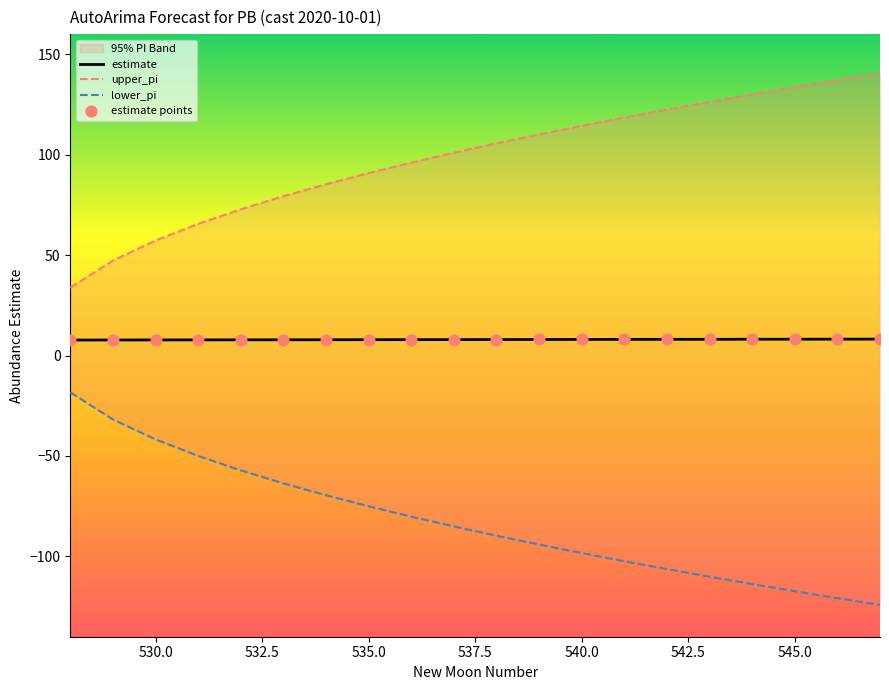

The value of estimate at 530.0 is 7.7. True or false?

True